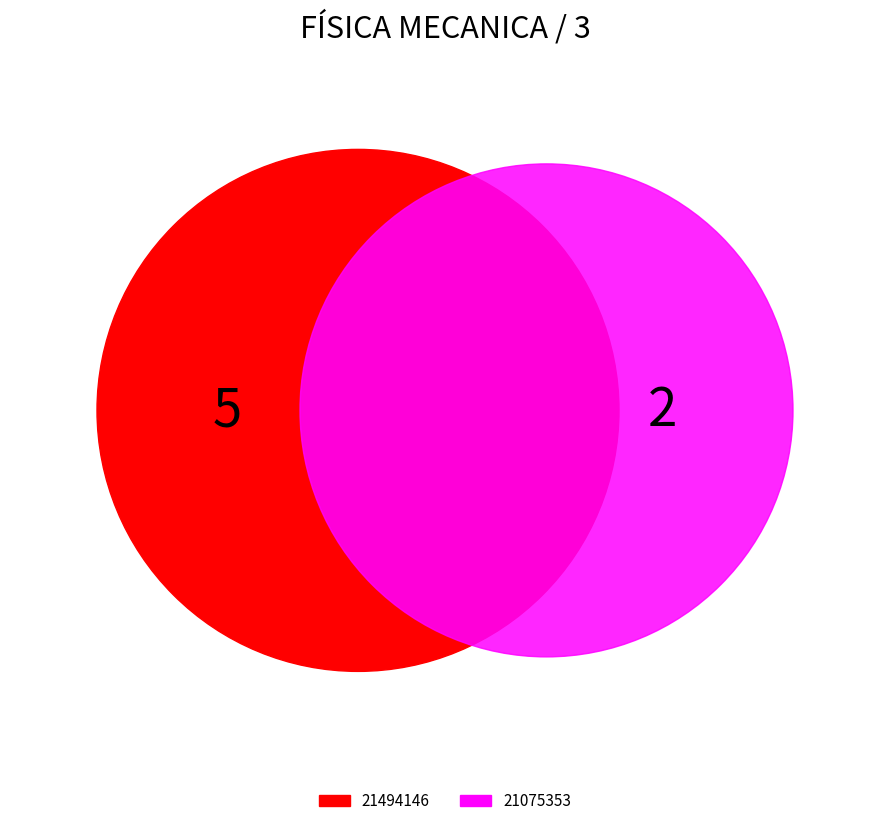

Approximately how many times larger is the value at 21075353 compared to 21494146?

0.4